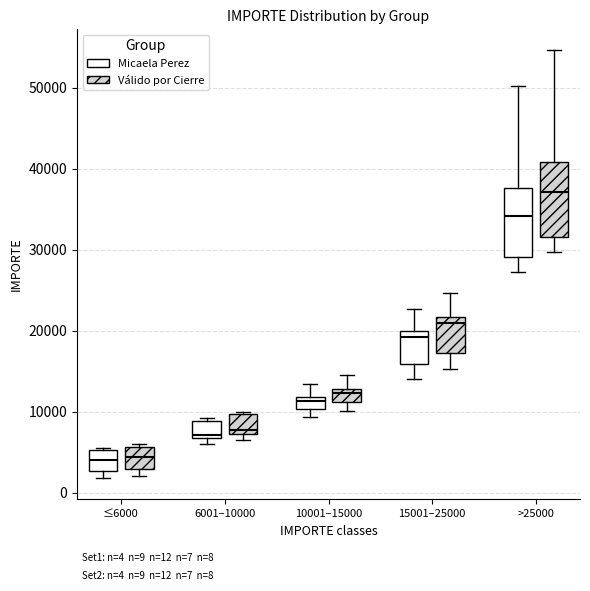

Which box's median line is the highest?

>25000 (Válido por Cierre)